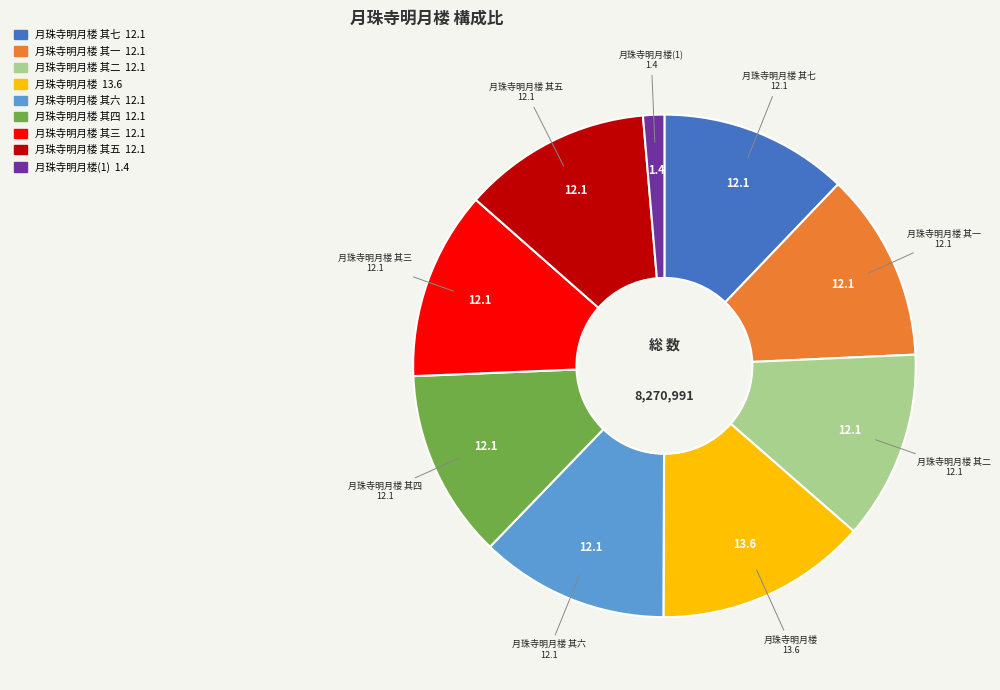

Does any single category account for the majority?

No